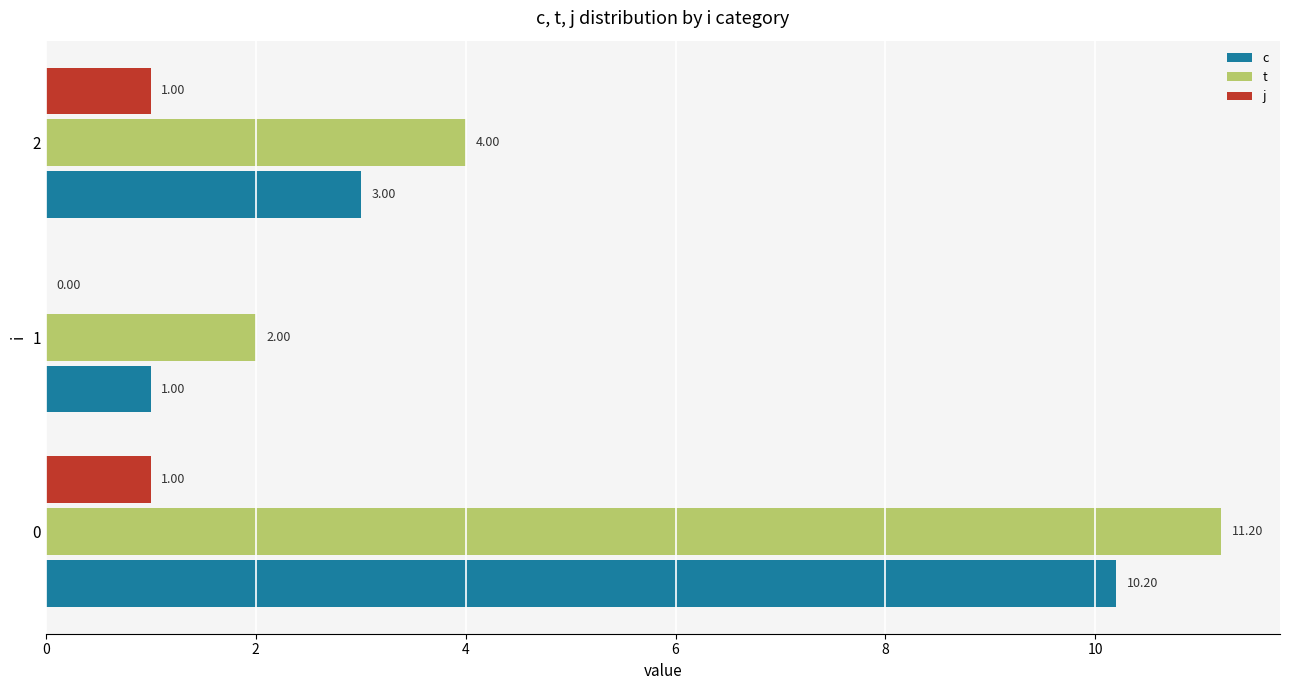

Which series has the largest total across all categories?

t